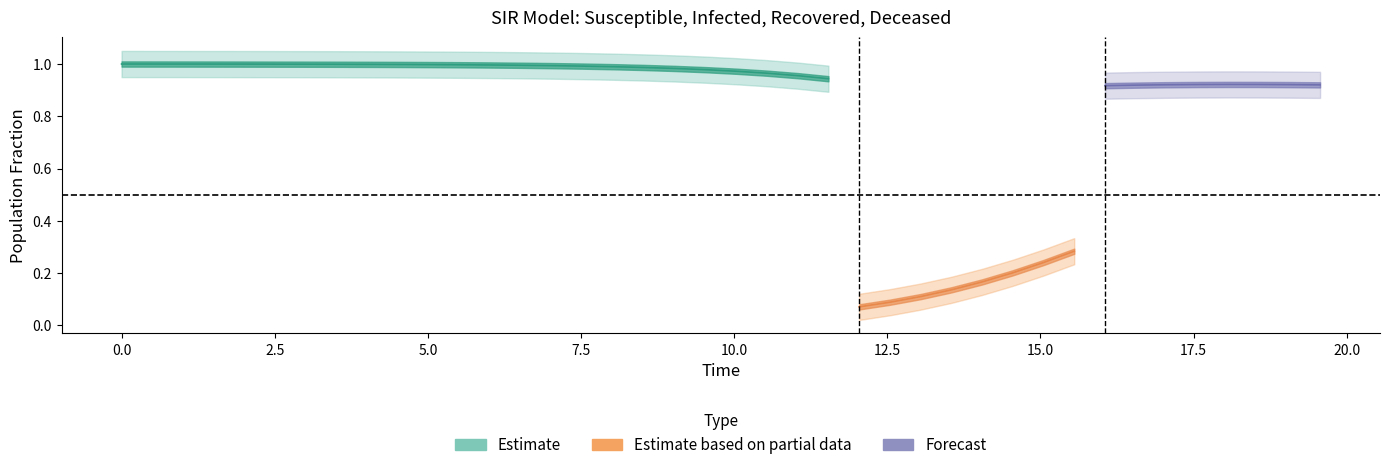

Which has a higher value, 4 or 2?

2